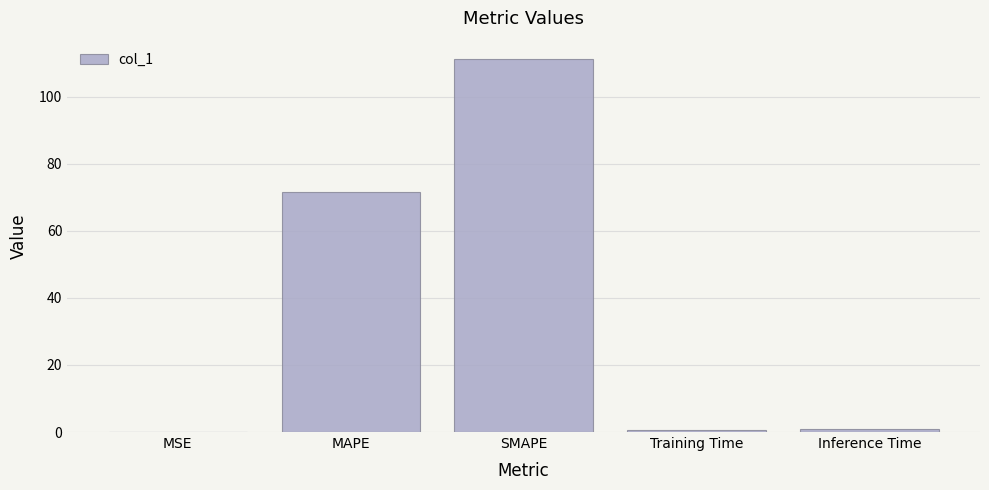

What is the change in value from SMAPE to Training Time?

-110.4